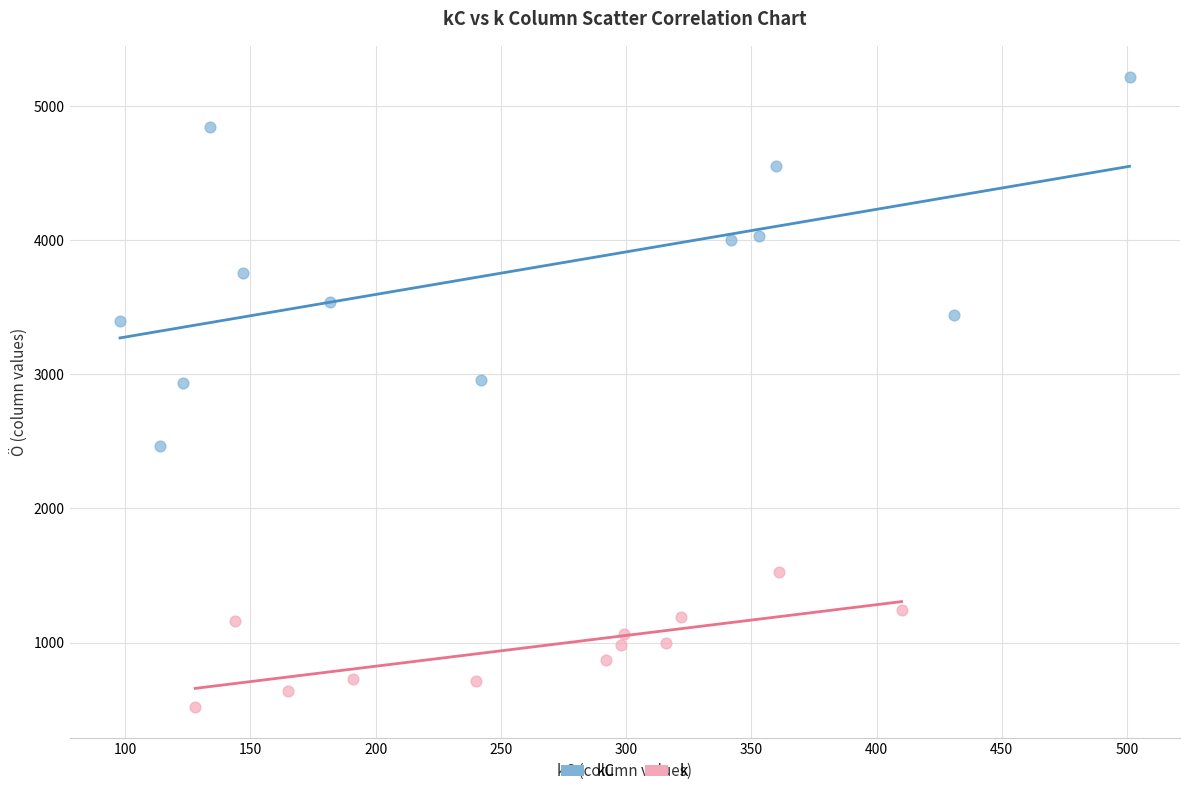

Which series contains the highest Y value?

kC